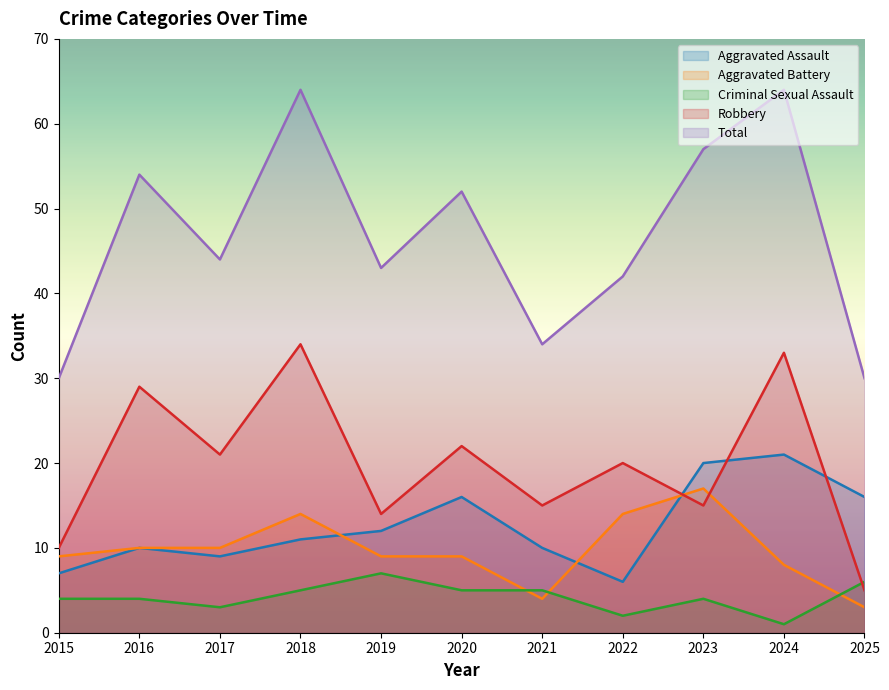

What is the sum of all Criminal Sexual Assault values?

46